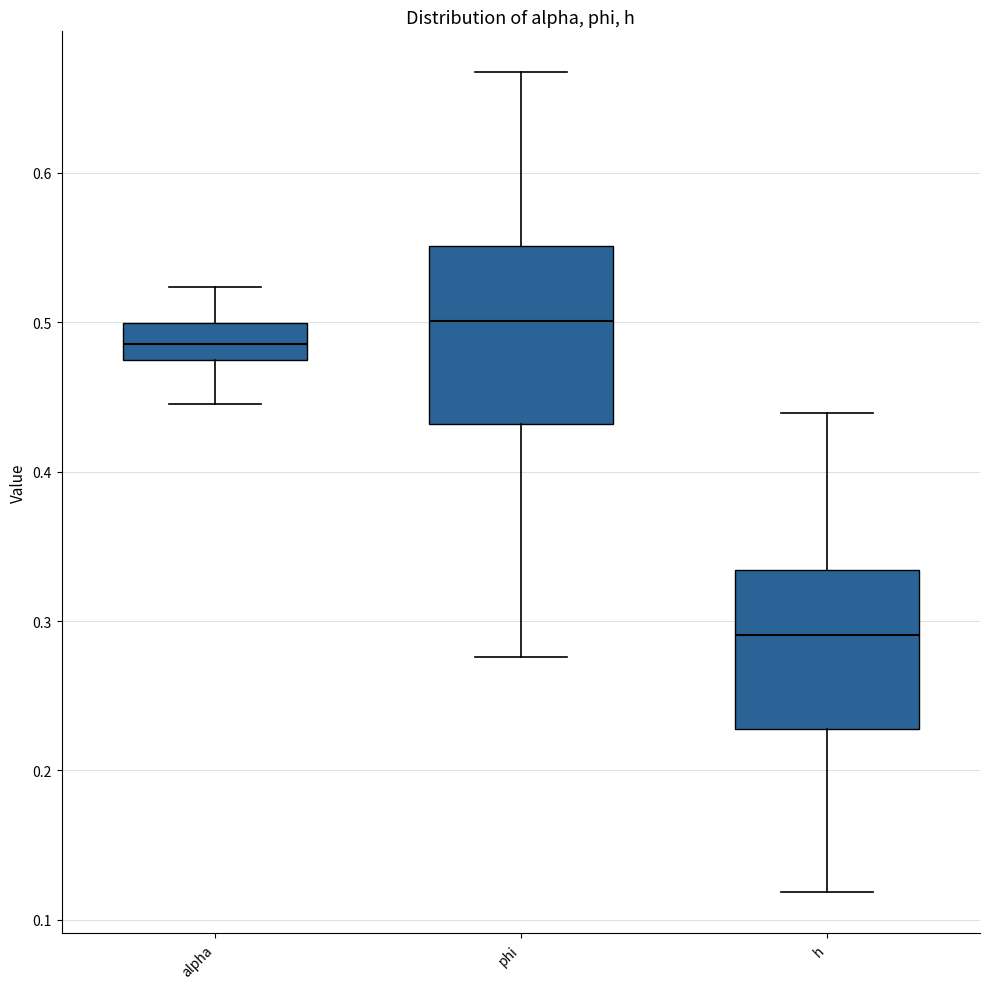

Which box is the tallest, from its lower edge to its upper edge?

phi